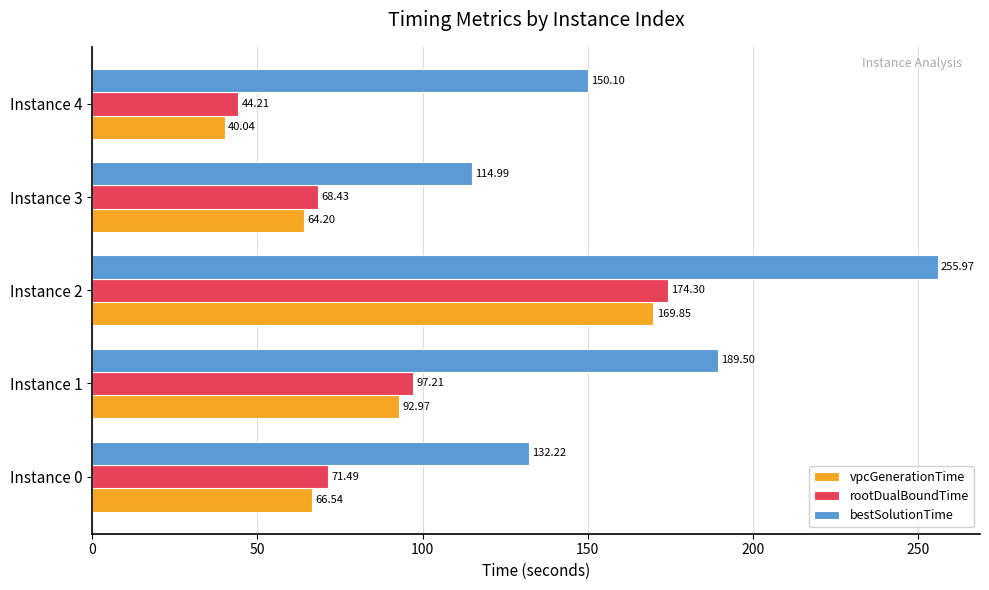

What is the difference between the vpcGenerationTime values at Instance 4 and Instance 1?

52.9